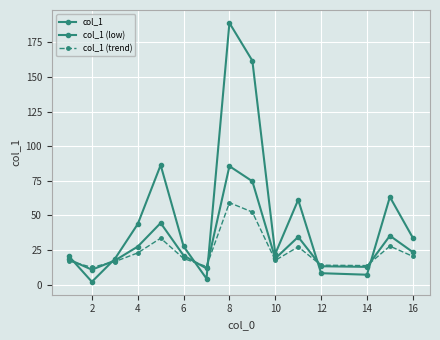

What is the difference between the second highest and second lowest values in the col_1 (trend) series?

39.4